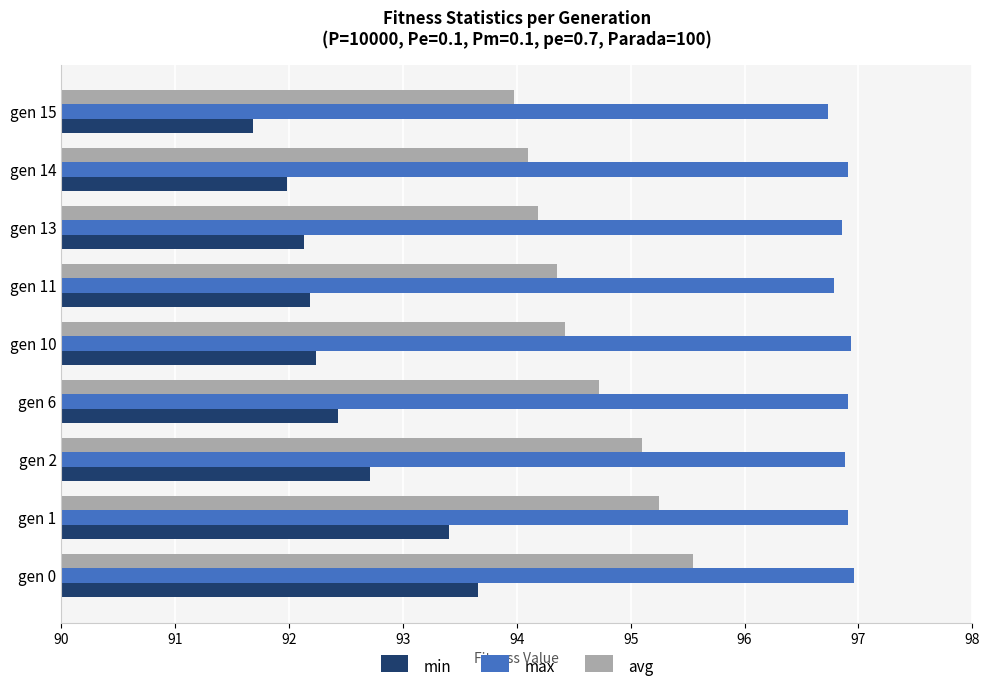

What is the spread (max minus min) of values at gen 13?

4.7